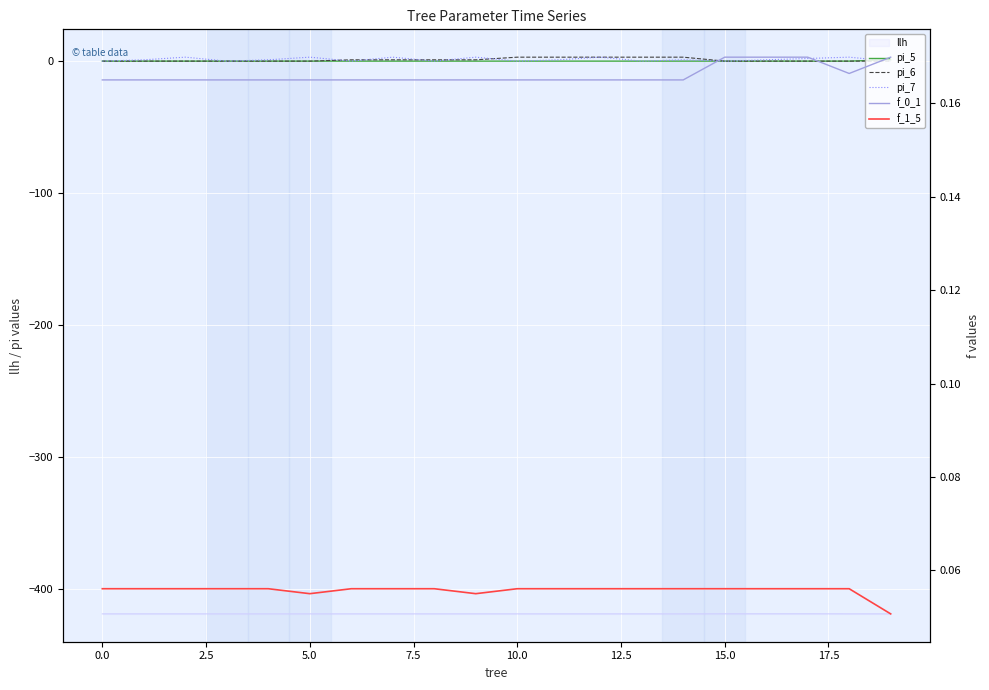

True or false: pi_6 has a value of 1.4 at 2.5.

False